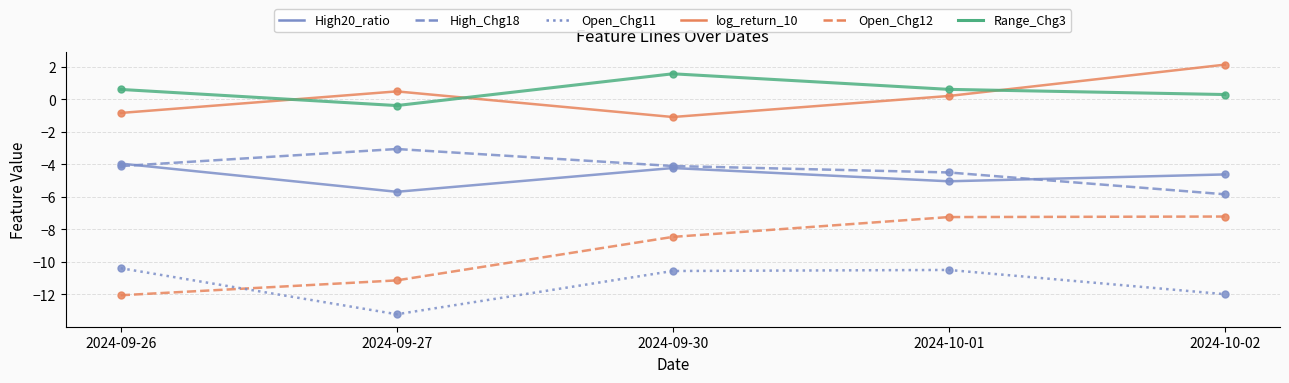

True or false: High_Chg18 has a value of -4.5 at 2024-10-01.

True